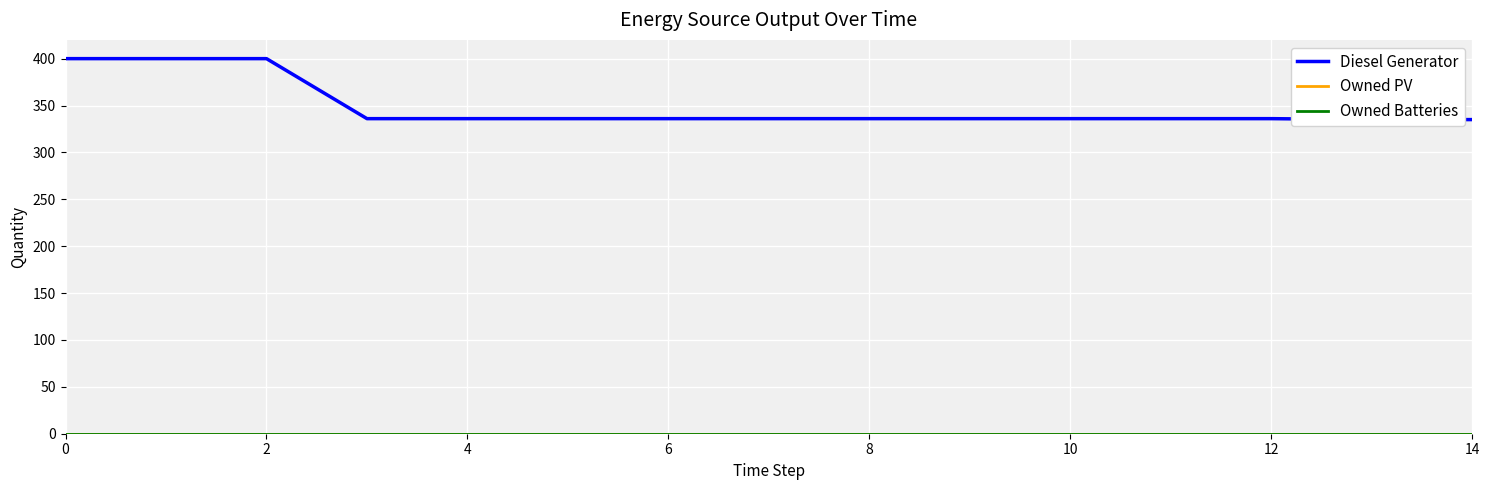

Is the value of Owned PV at 10 greater than the value of Diesel Generator at 14?

No